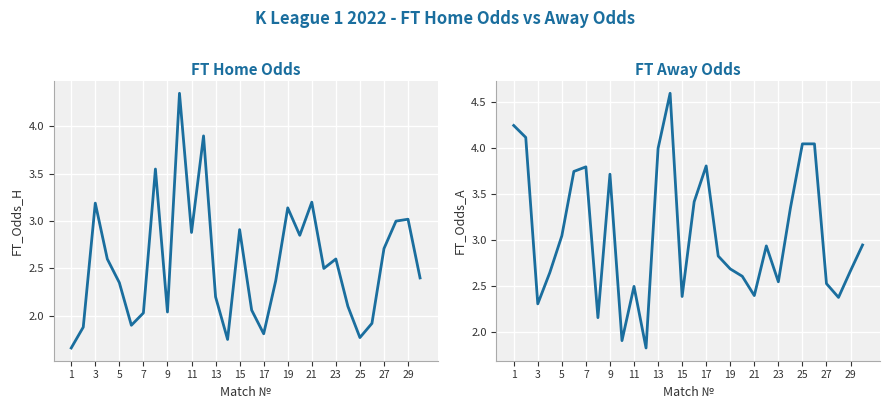

What is the maximum value shown in the chart?

4.6